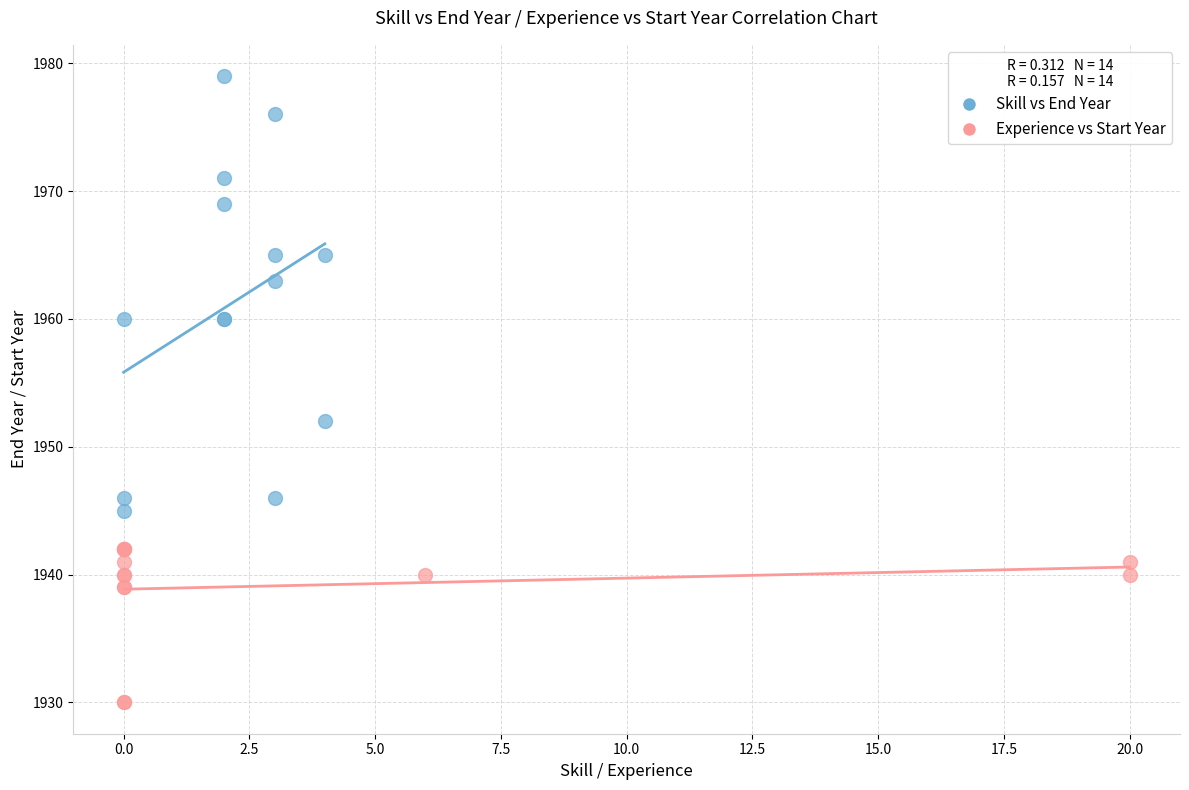

Which series contains the lowest Y value?

Experience vs Start Year